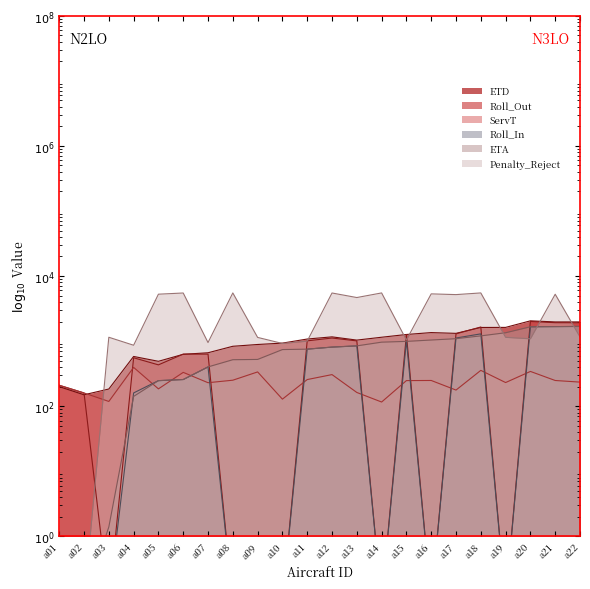

What is the difference between the second highest and minimum values in the Roll_Out series?

1921.1